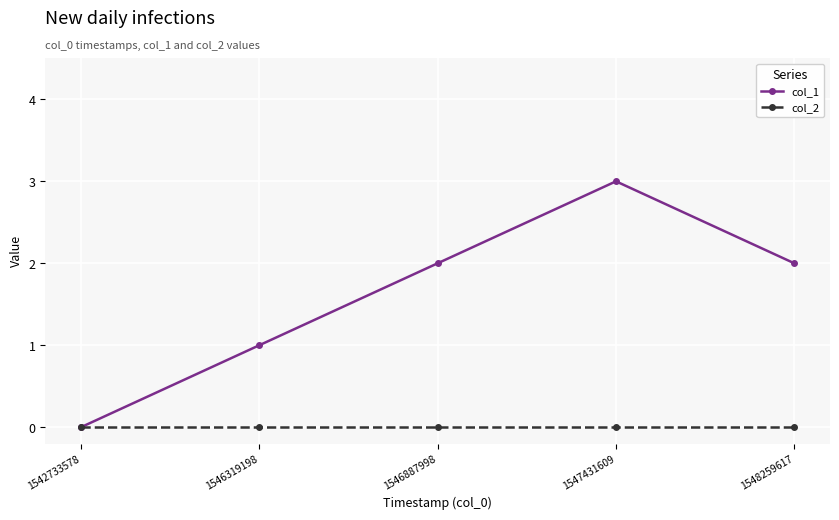

How many data points in col_1 are less than 2?

2